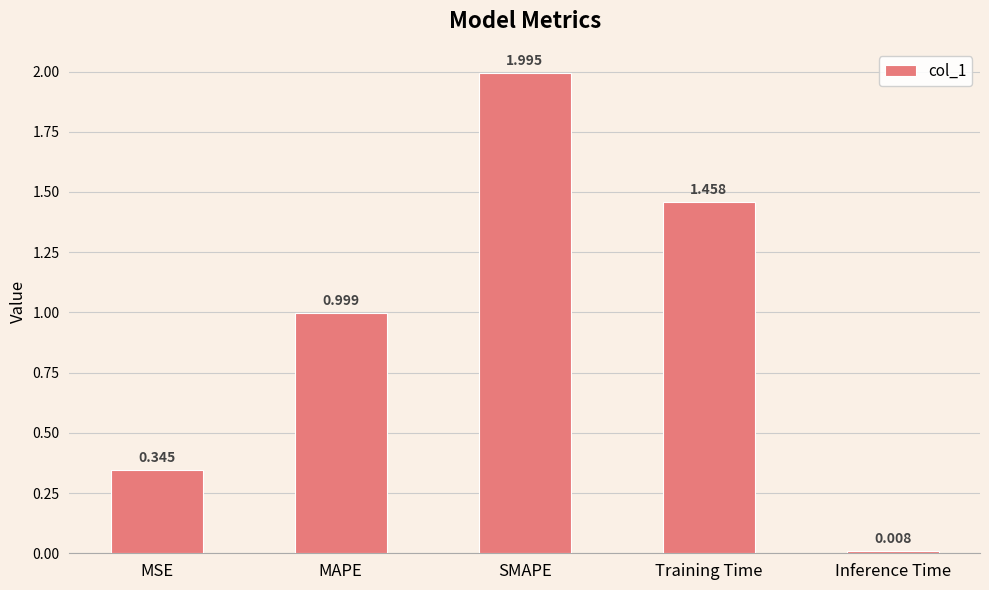

List the labels in order of value, largest first.

SMAPE, Training Time, MAPE, MSE, Inference Time